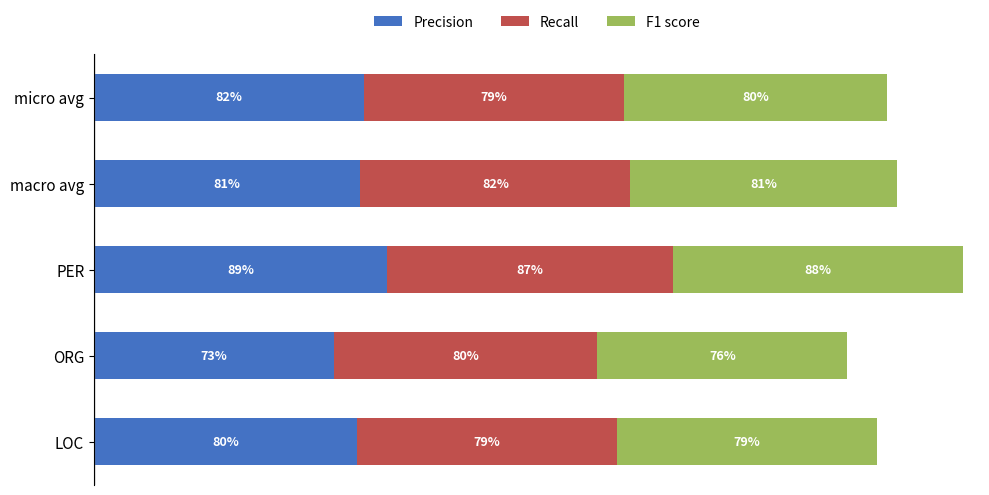

Which series has the widest spread of values?

Precision